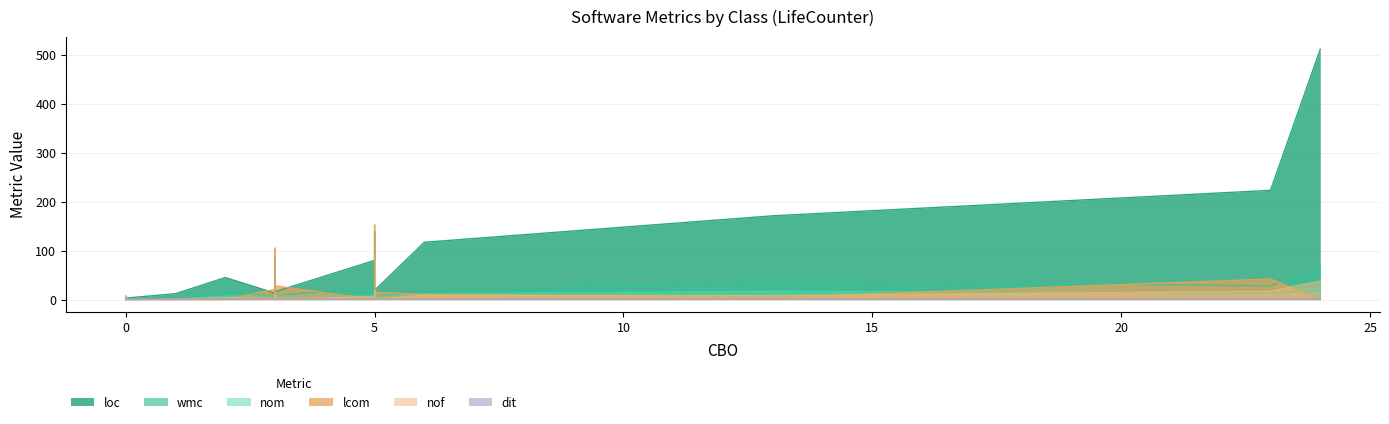

How many data points does each series have?

20